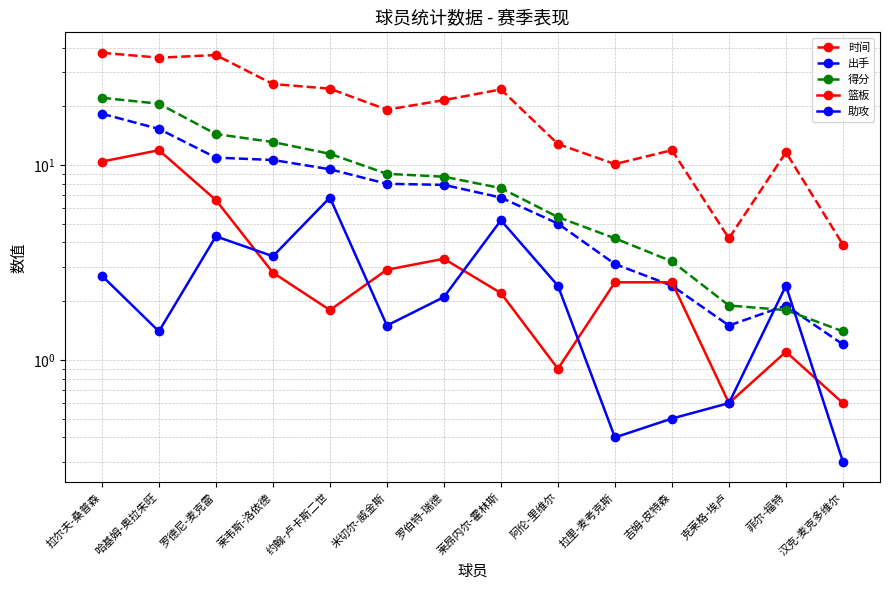

Reading right to left, list all the values displayed in this chart.

时间: 汉克-麦克多维尔=3.9	菲尔-福特=11.6	克莱格-埃卢=4.2	吉姆-皮特森=11.9	拉里-麦考克斯=10.1	阿伦-里维尔=12.8	莱昂内尔-霍林斯=24.4	罗伯特-瑞德=21.5	米切尔-威金斯=19.2	约翰-卢卡斯二世=24.6	莱韦斯-洛依德=26.0	罗德尼-麦克雷=36.6	哈基姆-奥拉朱旺=35.5	拉尔夫-桑普森=37.6
出手: 汉克-麦克多维尔=1.2	菲尔-福特=1.9	克莱格-埃卢=1.5	吉姆-皮特森=2.4	拉里-麦考克斯=3.1	阿伦-里维尔=5.0	莱昂内尔-霍林斯=6.8	罗伯特-瑞德=7.9	米切尔-威金斯=8.0	约翰-卢卡斯二世=9.5	莱韦斯-洛依德=10.6	罗德尼-麦克雷=10.9	哈基姆-奥拉朱旺=15.3	拉尔夫-桑普森=18.3
得分: 汉克-麦克多维尔=1.4	菲尔-福特=1.8	克莱格-埃卢=1.9	吉姆-皮特森=3.2	拉里-麦考克斯=4.2	阿伦-里维尔=5.4	莱昂内尔-霍林斯=7.6	罗伯特-瑞德=8.7	米切尔-威金斯=9.0	约翰-卢卡斯二世=11.4	莱韦斯-洛依德=13.1	罗德尼-麦克雷=14.4	哈基姆-奥拉朱旺=20.6	拉尔夫-桑普森=22.1
篮板: 汉克-麦克多维尔=0.6	菲尔-福特=1.1	克莱格-埃卢=0.6	吉姆-皮特森=2.5	拉里-麦考克斯=2.5	阿伦-里维尔=0.9	莱昂内尔-霍林斯=2.2	罗伯特-瑞德=3.3	米切尔-威金斯=2.9	约翰-卢卡斯二世=1.8	莱韦斯-洛依德=2.8	罗德尼-麦克雷=6.6	哈基姆-奥拉朱旺=11.9	拉尔夫-桑普森=10.4
助攻: 汉克-麦克多维尔=0.3	菲尔-福特=2.4	克莱格-埃卢=0.6	吉姆-皮特森=0.5	拉里-麦考克斯=0.4	阿伦-里维尔=2.4	莱昂内尔-霍林斯=5.2	罗伯特-瑞德=2.1	米切尔-威金斯=1.5	约翰-卢卡斯二世=6.8	莱韦斯-洛依德=3.4	罗德尼-麦克雷=4.3	哈基姆-奥拉朱旺=1.4	拉尔夫-桑普森=2.7